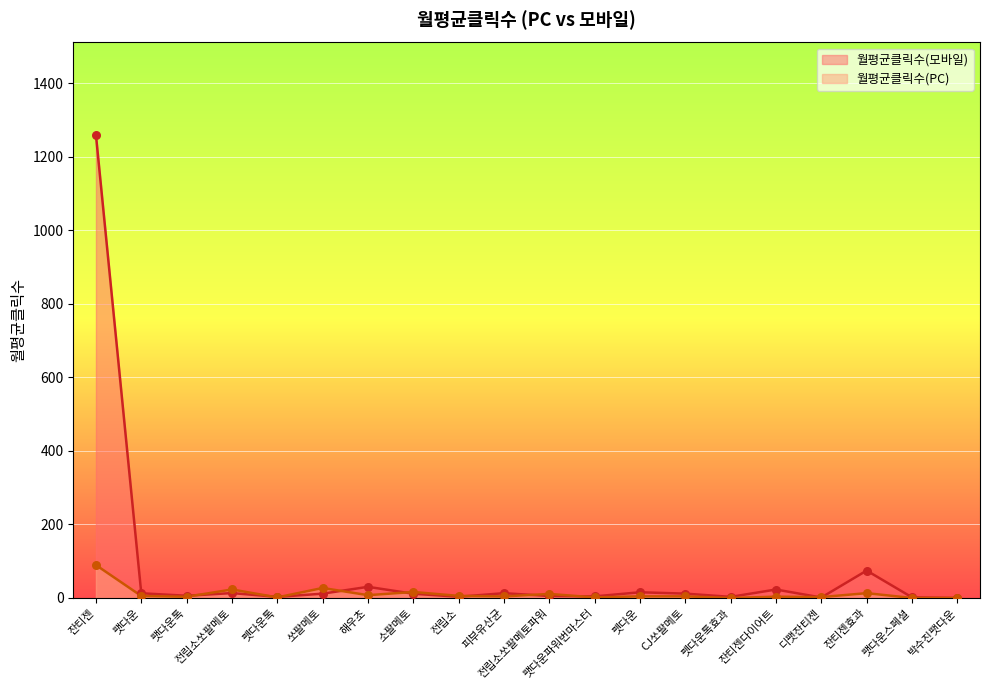

Which series reaches the minimum Y coordinate?

월평균클릭수(모바일)